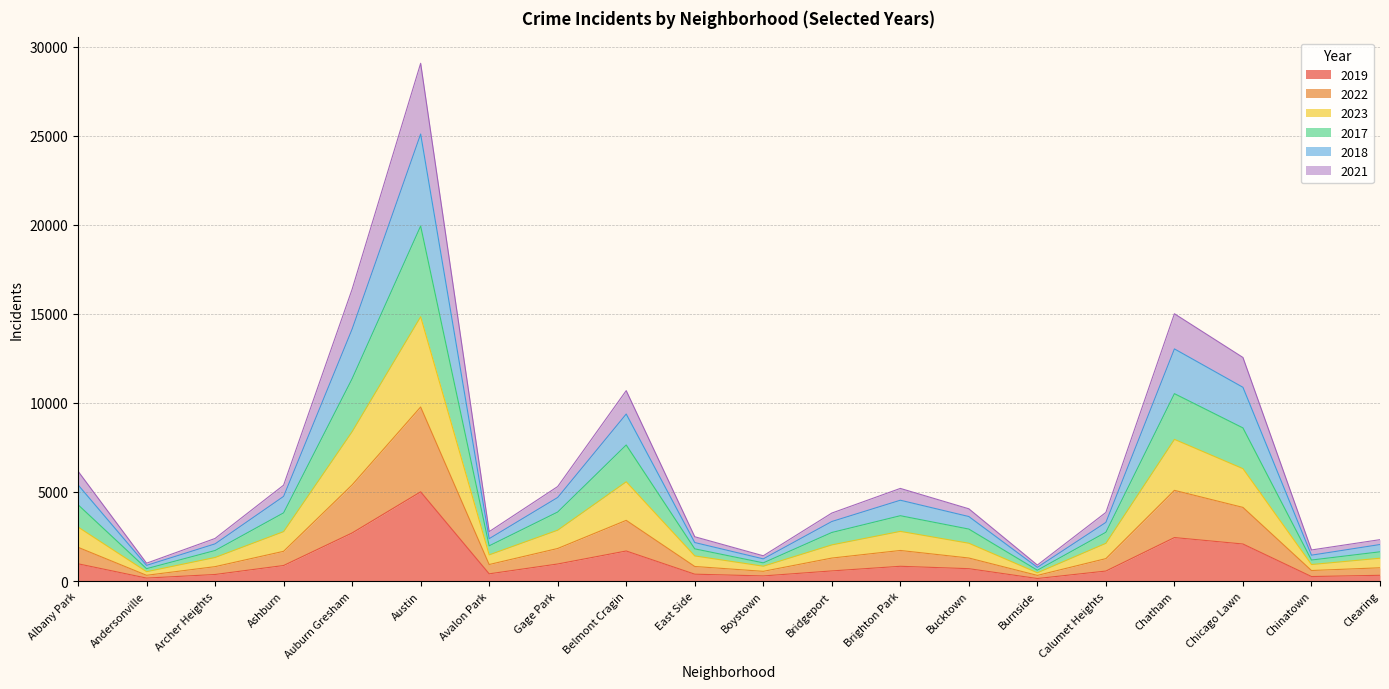

At which category is the sum across all series the highest?

Austin